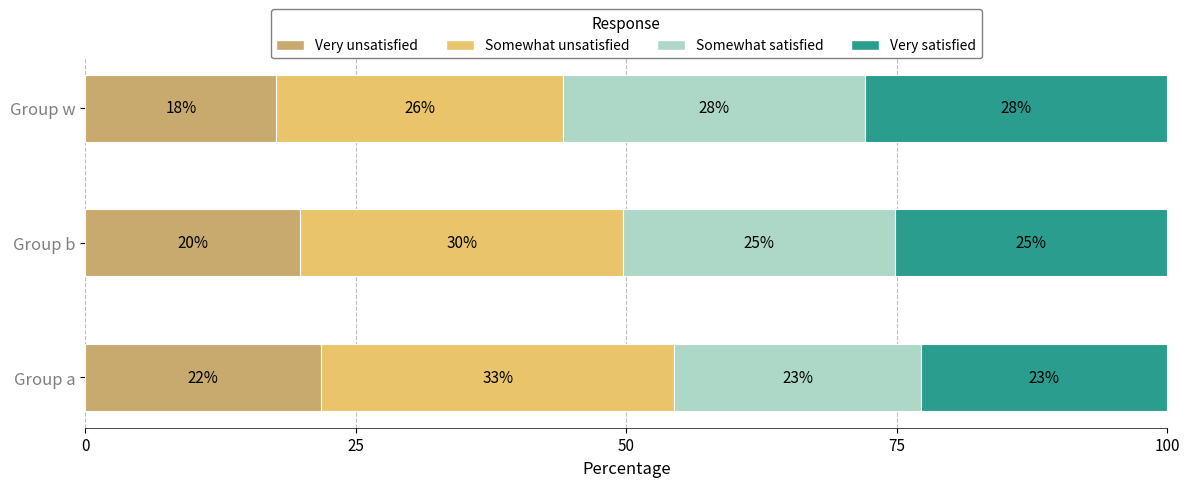

What are all the series names shown in the legend?

Very unsatisfied, Somewhat unsatisfied, Somewhat satisfied, Very satisfied